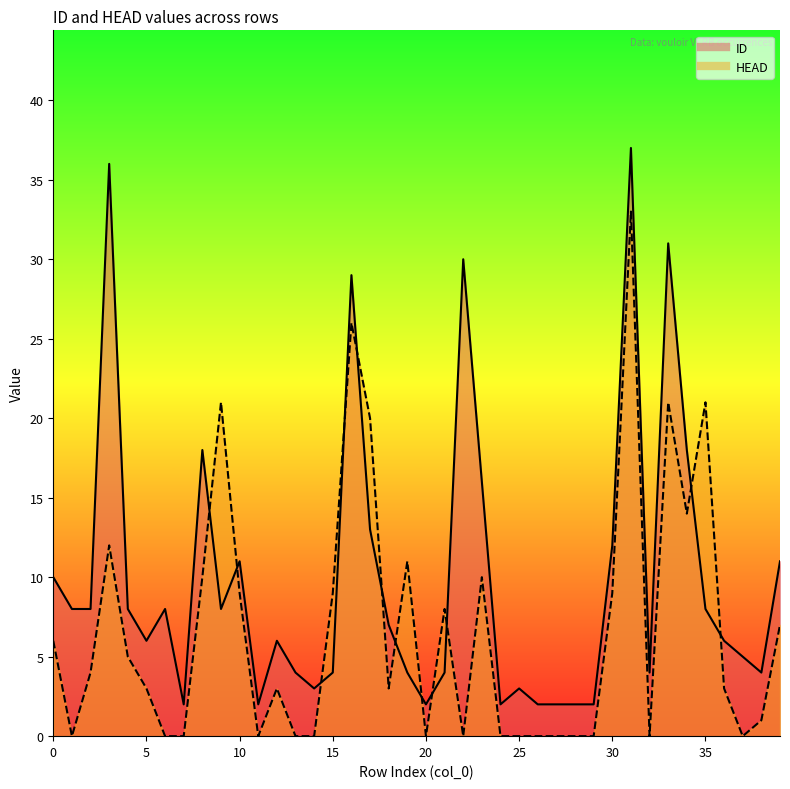

What is the total value across all series at 29?

2